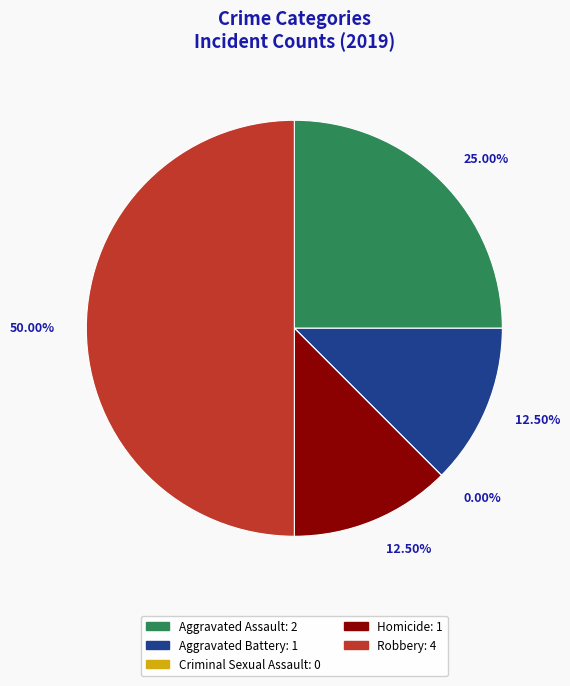

Count the number of slices in the pie.

5